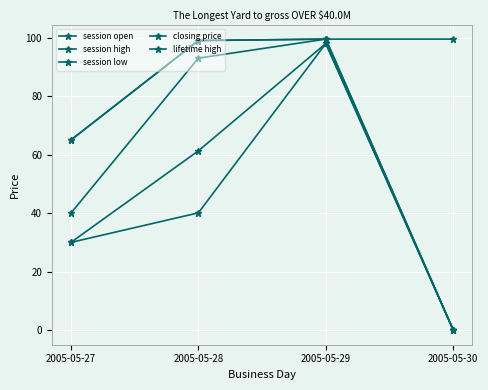

What is the total value across all series at 2005-05-30?

99.5